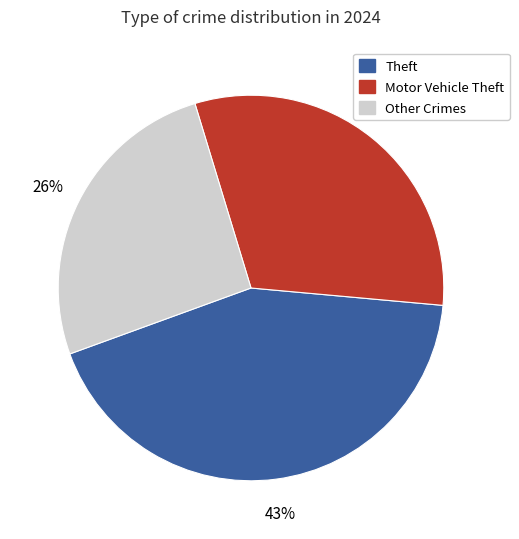

To the nearest percent, what percentage of the pie is Other Crimes?

26%